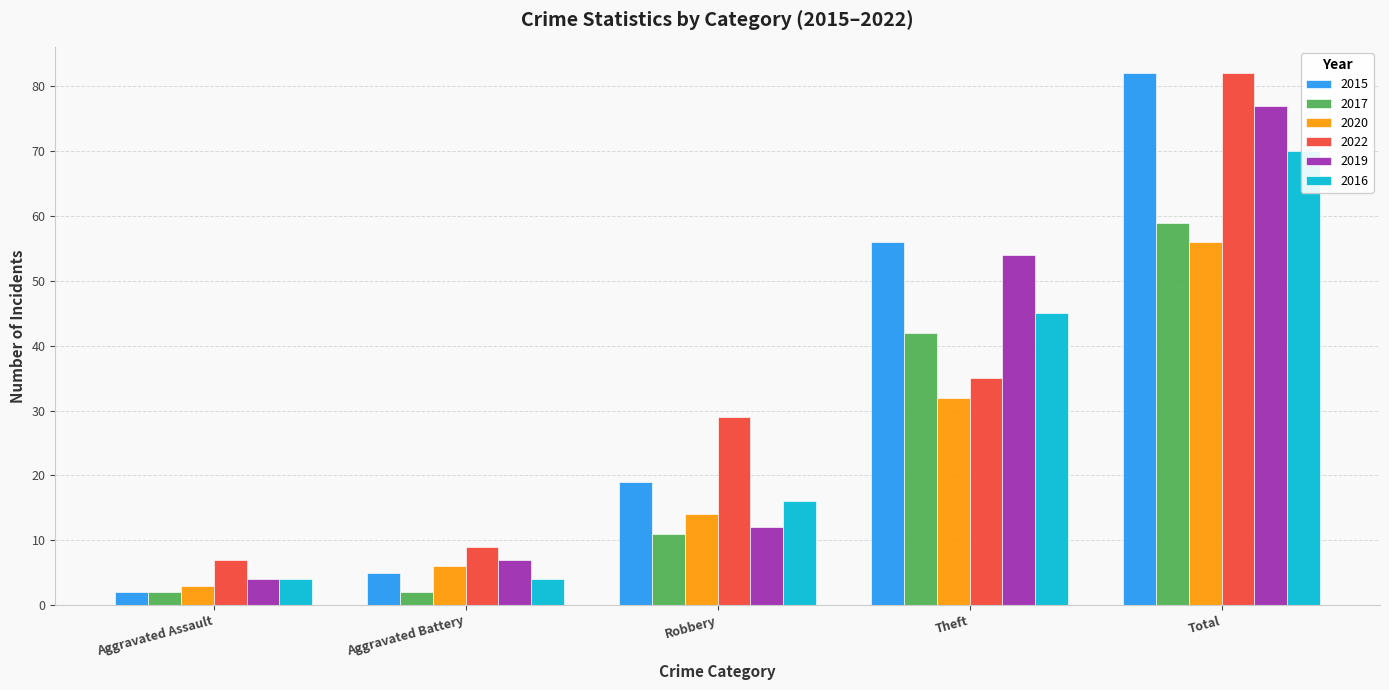

Reading left to right, transcribe all the data shown in this chart.

2015: Aggravated Assault=2	Aggravated Battery=5	Robbery=19	Theft=56	Total=82
2017: Aggravated Assault=2	Aggravated Battery=2	Robbery=11	Theft=42	Total=59
2020: Aggravated Assault=3	Aggravated Battery=6	Robbery=14	Theft=32	Total=56
2022: Aggravated Assault=7	Aggravated Battery=9	Robbery=29	Theft=35	Total=82
2019: Aggravated Assault=4	Aggravated Battery=7	Robbery=12	Theft=54	Total=77
2016: Aggravated Assault=4	Aggravated Battery=4	Robbery=16	Theft=45	Total=70